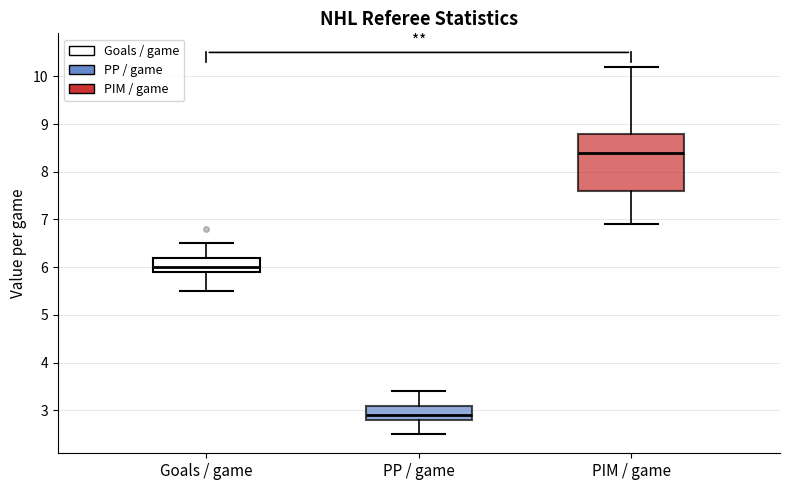

Reading left to right, read every box against the y-axis: the position of its median line, the range the box covers, and the ends of its whiskers. The values are not printed on the chart, so give them approximately, as read against the axis.

Goals / game: median 6.0, box 5.9 to 6.2, whiskers 5.5 to 6.5
PP / game: median 2.9, box 2.8 to 3.1, whiskers 2.5 to 3.4
PIM / game: median 8.4, box 7.6 to 8.8, whiskers 6.9 to 10.2